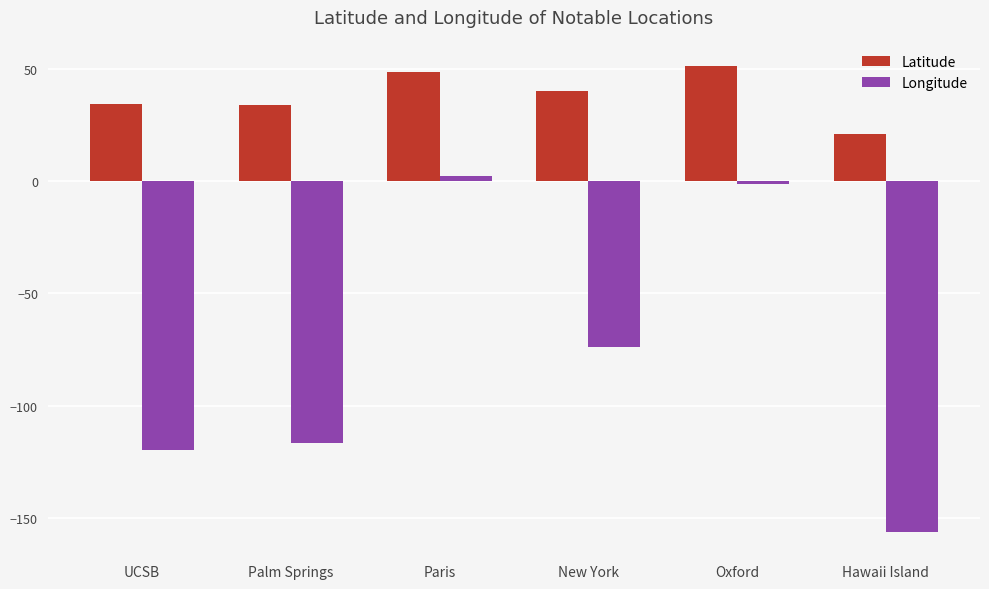

Is it true that Longitude equals -74.0 at New York?

True